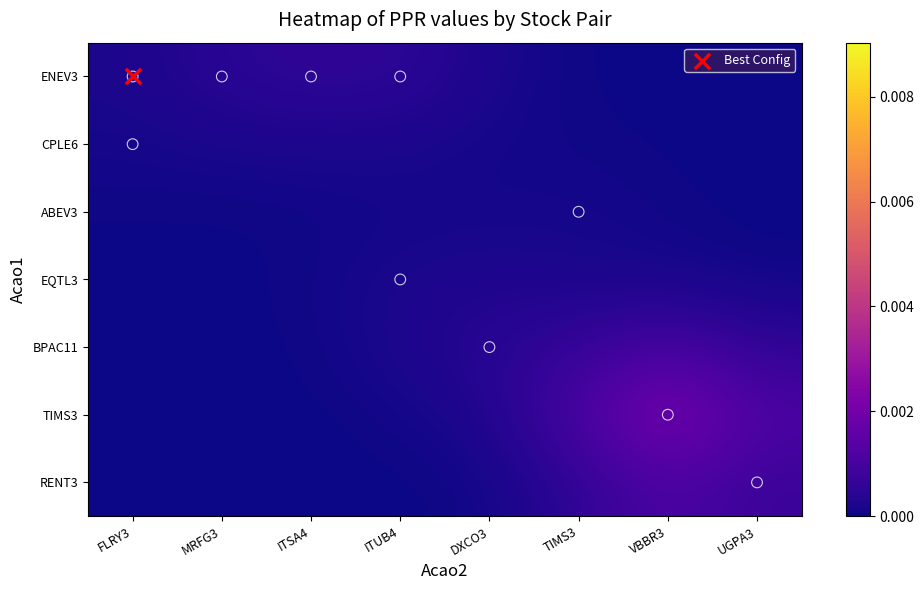

Which series has the widest spread of values?

TIMS3